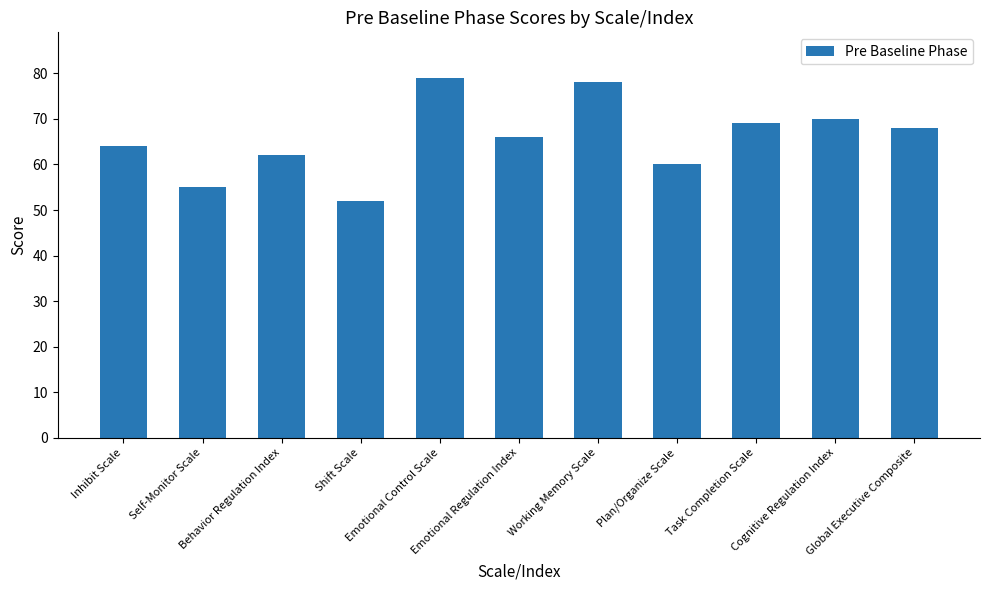

How many distinct data groups are displayed?

1